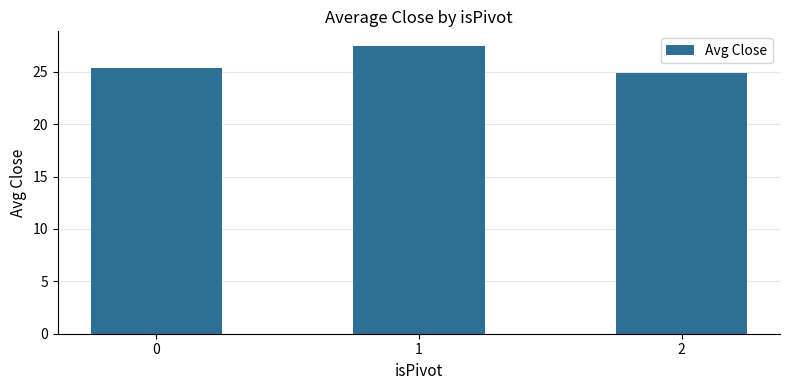

Are the bars horizontal?

No